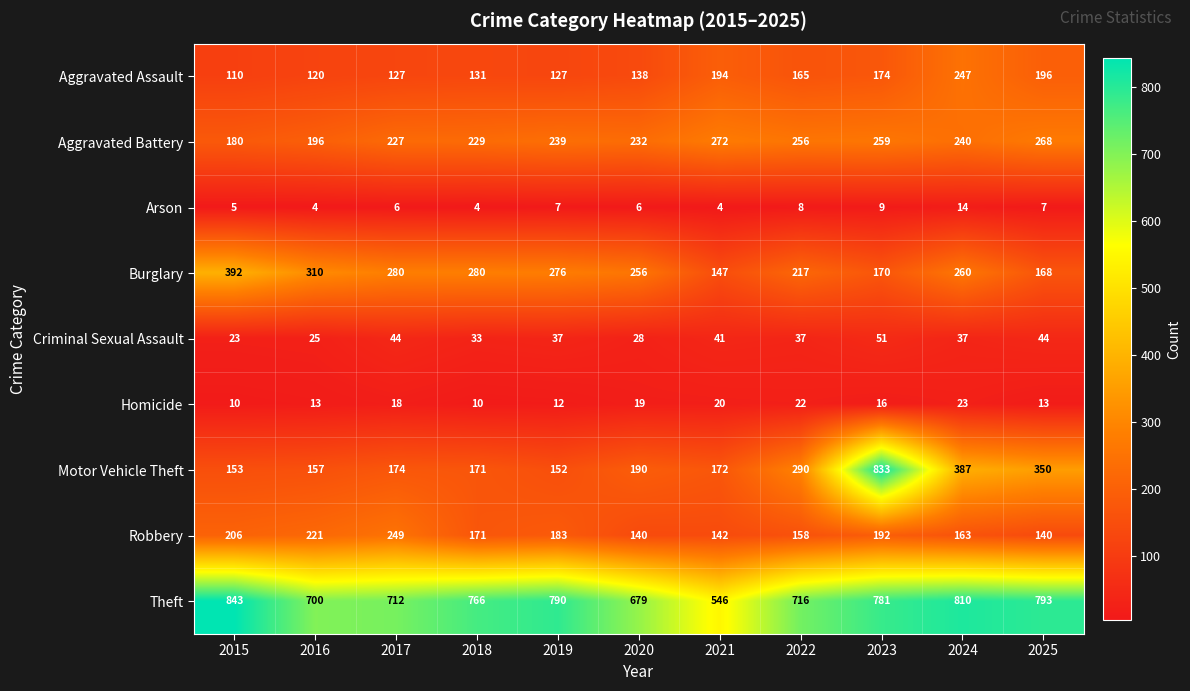

What is the lowest value of the Homicide series?

10